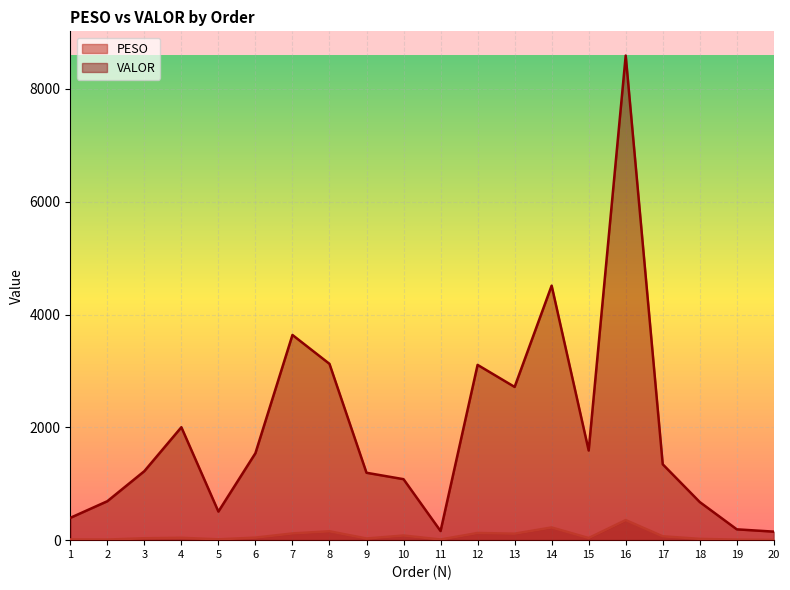

Rank the categories by VALOR value from lowest to highest.

20, 11, 19, 1, 5, 18, 2, 10, 9, 3, 17, 6, 15, 4, 13, 12, 8, 7, 14, 16